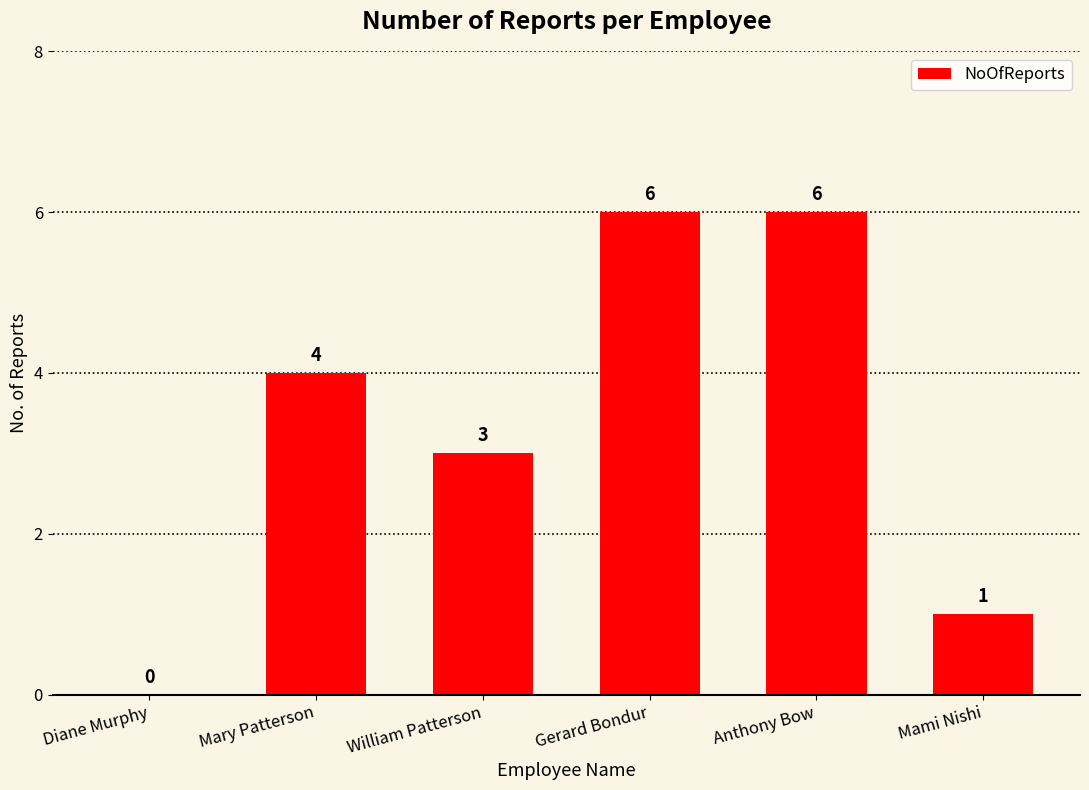

What is the approximate value at William Patterson?

3